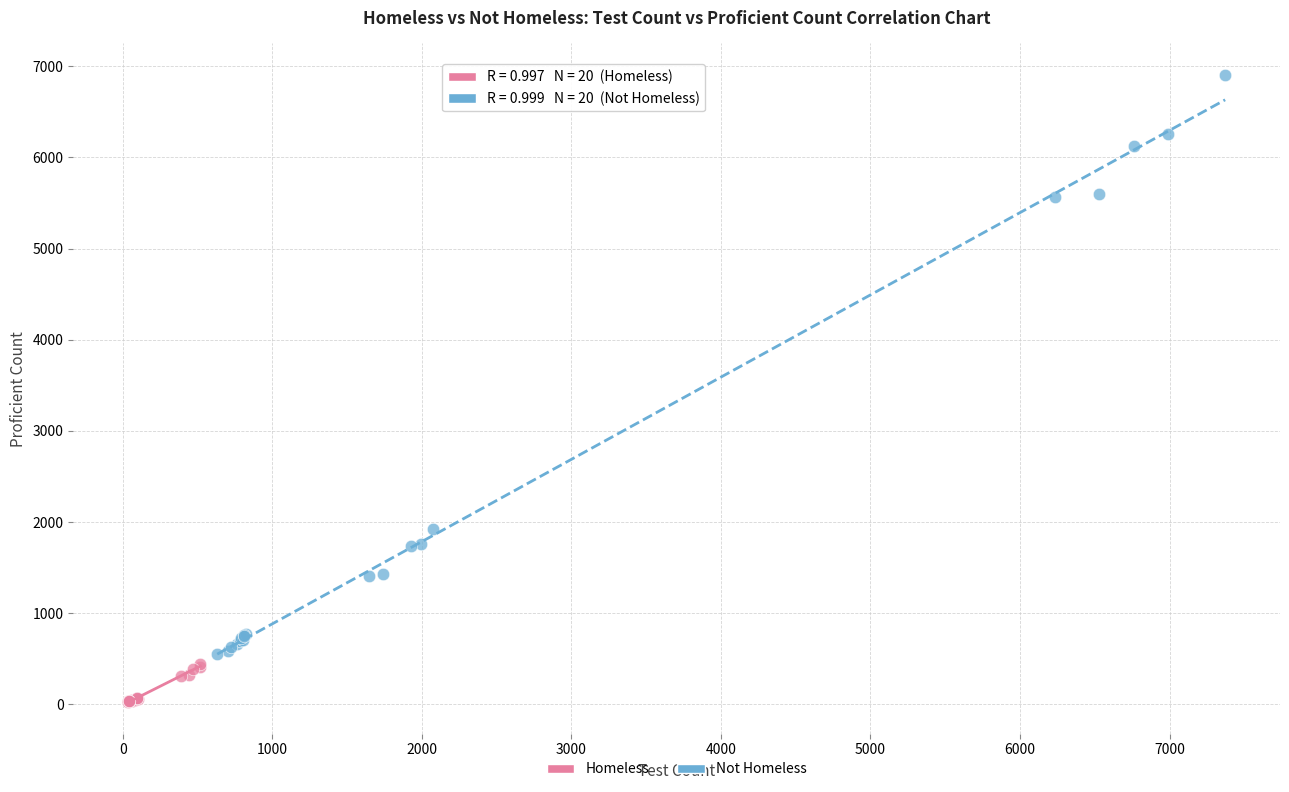

Which series has the largest Y range (max minus min)?

Not Homeless